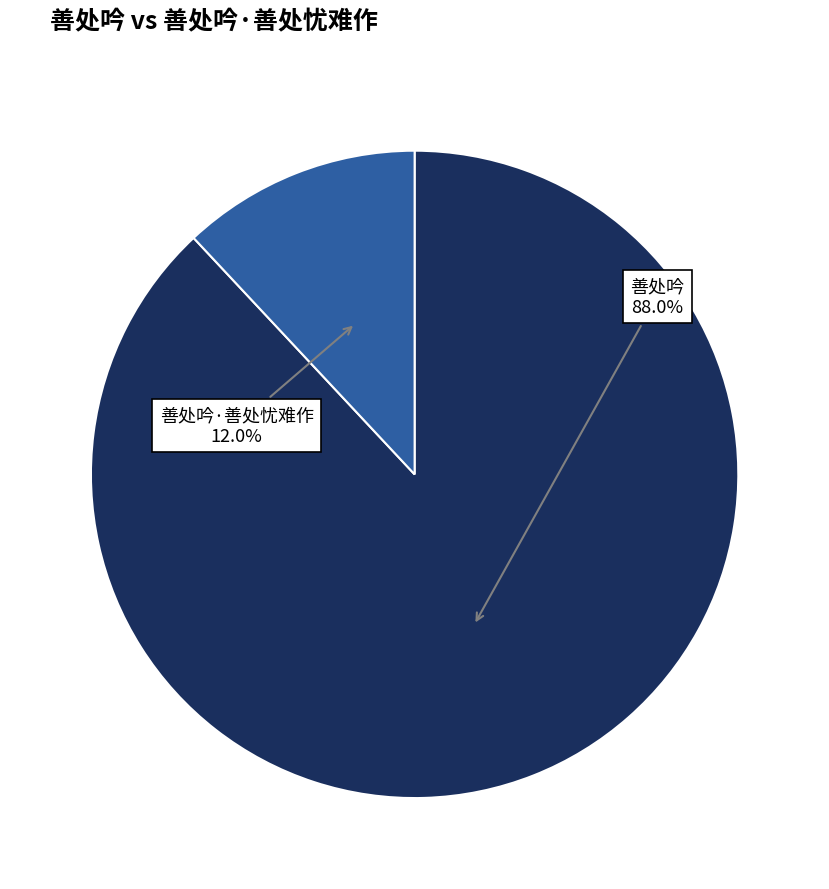

Rank the categories by value from lowest to highest.

善处吟·善处忧难作, 善处吟